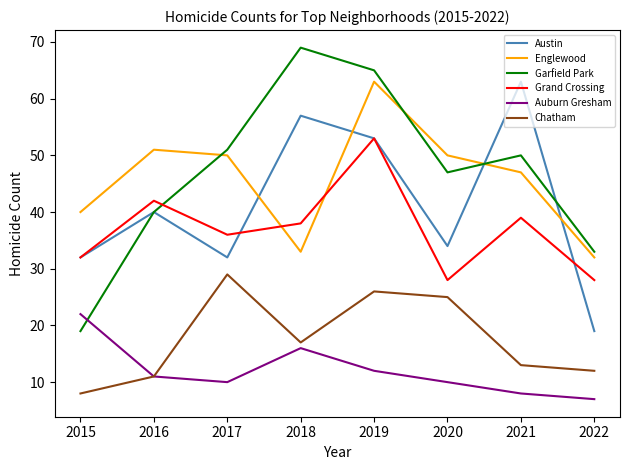

What is the difference between the second highest and minimum values in the Austin series?

38